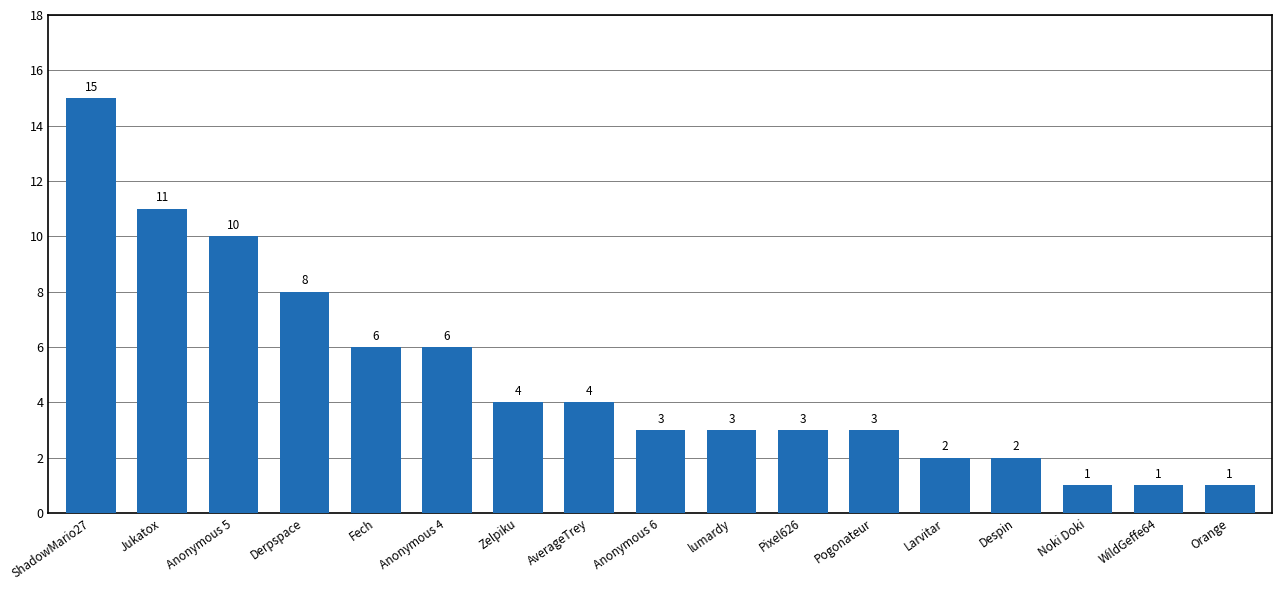

What is the sum of all values?

83